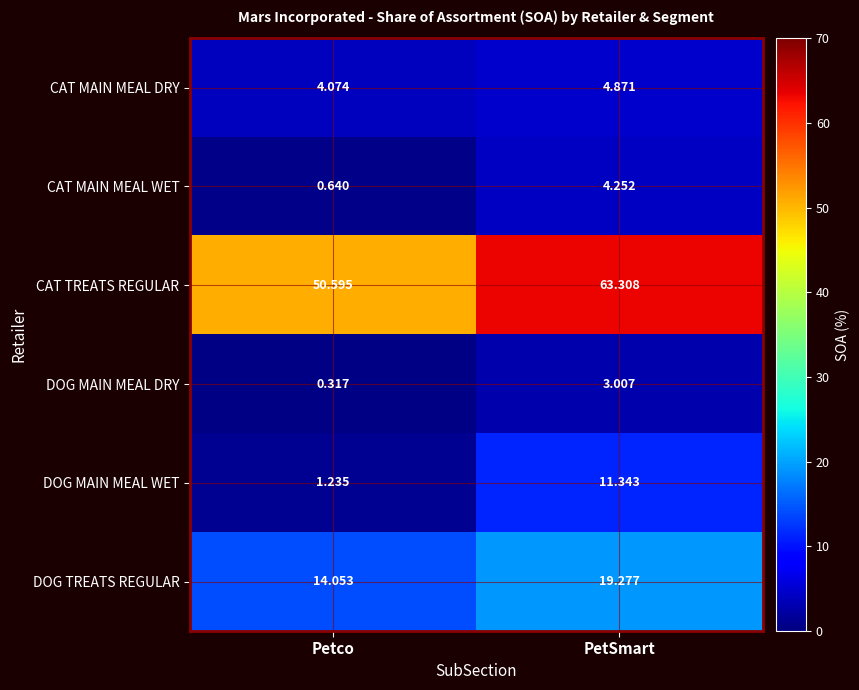

Where is DOG MAIN MEAL WET nearest to the value 6?

Petco